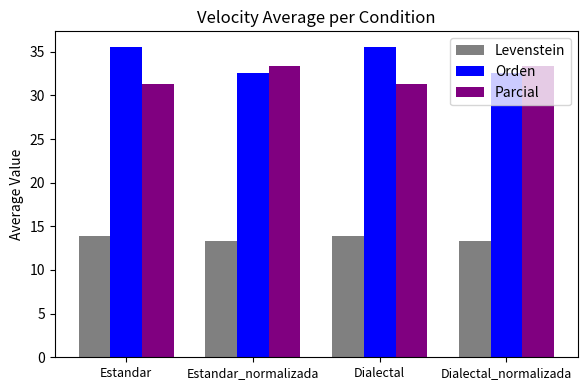

What is the spread (max minus min) of values at Dialectal_normalizada?

20.0